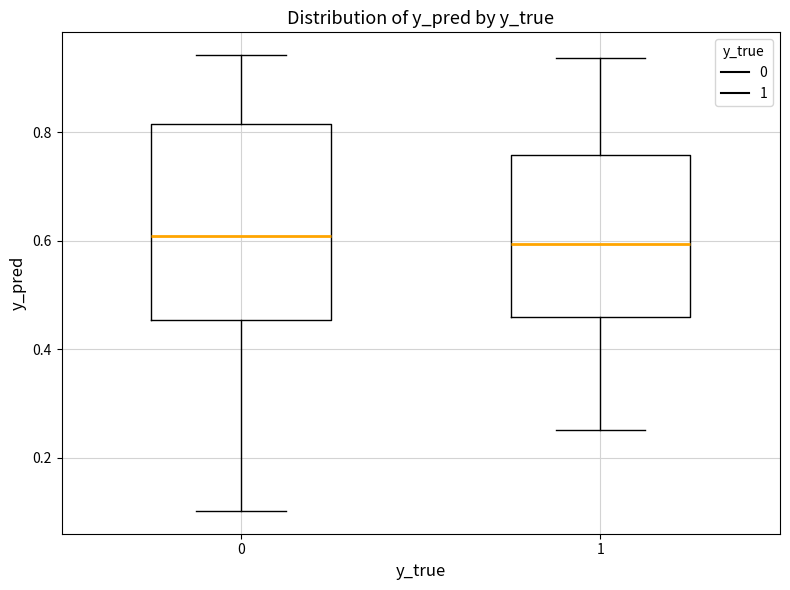

Reading left to right, transcribe this box plot: for each box, give where its median line is, the range the box spans, and where its two whiskers end, as read against the y-axis. The values are not printed on the chart, so give them approximately, as read against the axis.

0: median 0.60, box 0.46 to 0.82, whiskers 0.10 to 0.94
1: median 0.60, box 0.46 to 0.76, whiskers 0.26 to 0.94